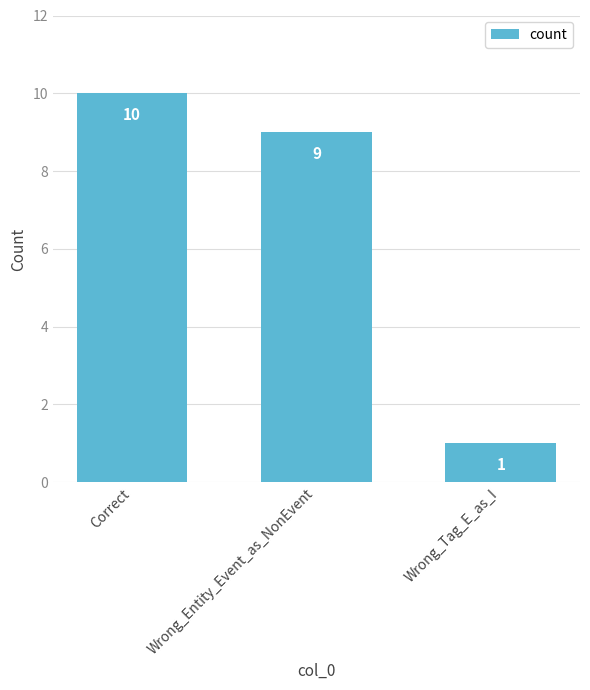

What is the difference between the maximum and second lowest values?

1